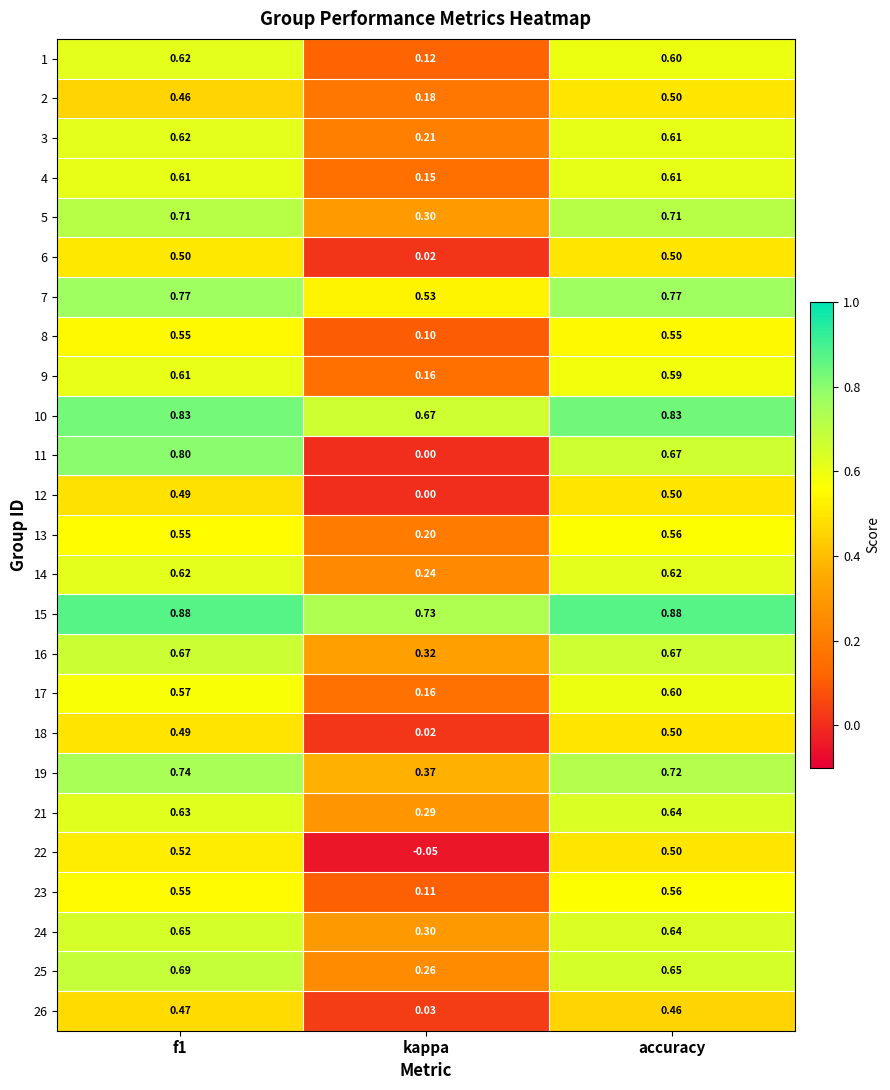

Is the value of 24 at kappa greater than the value of 13 at accuracy?

No